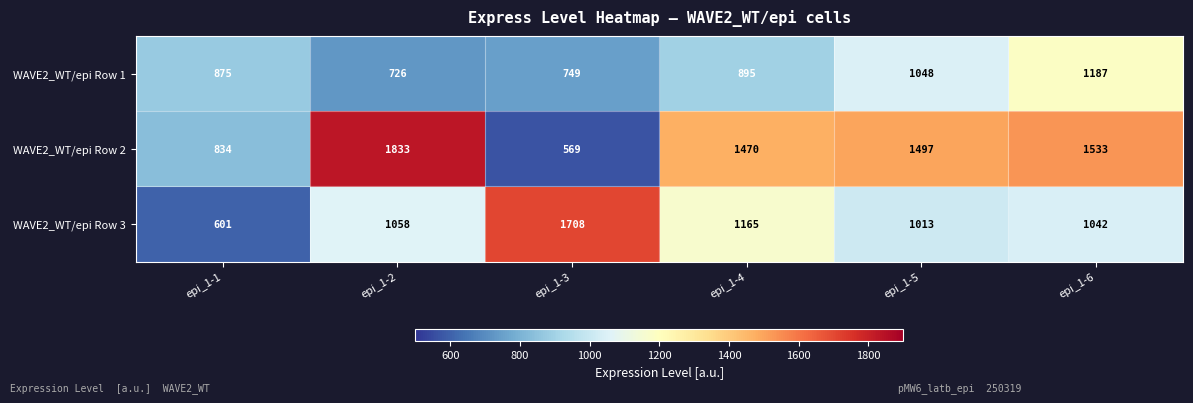

List the series in order of their overall mean, highest first.

WAVE2_WT/epi Row 2, WAVE2_WT/epi Row 3, WAVE2_WT/epi Row 1